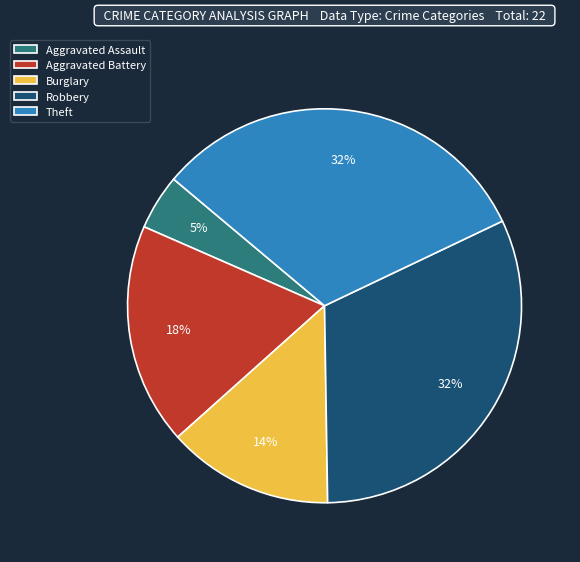

Do Aggravated Assault and Burglary together represent more than half of the pie?

No